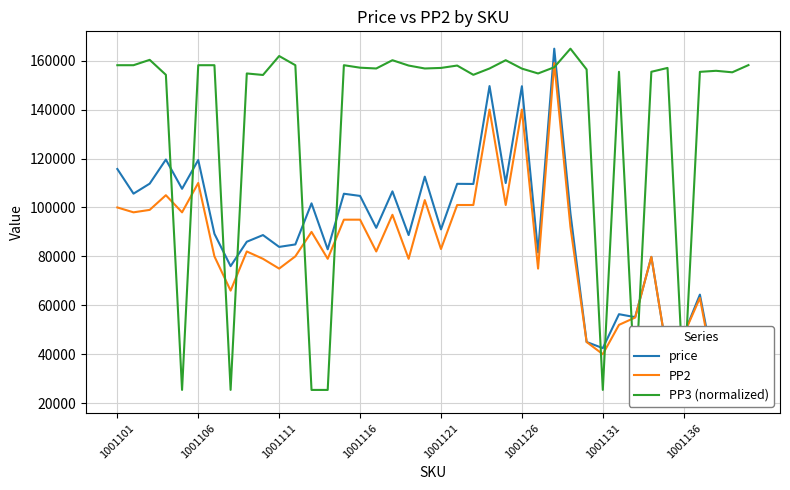

Between 27 and 31, which series saw the biggest shift?

price